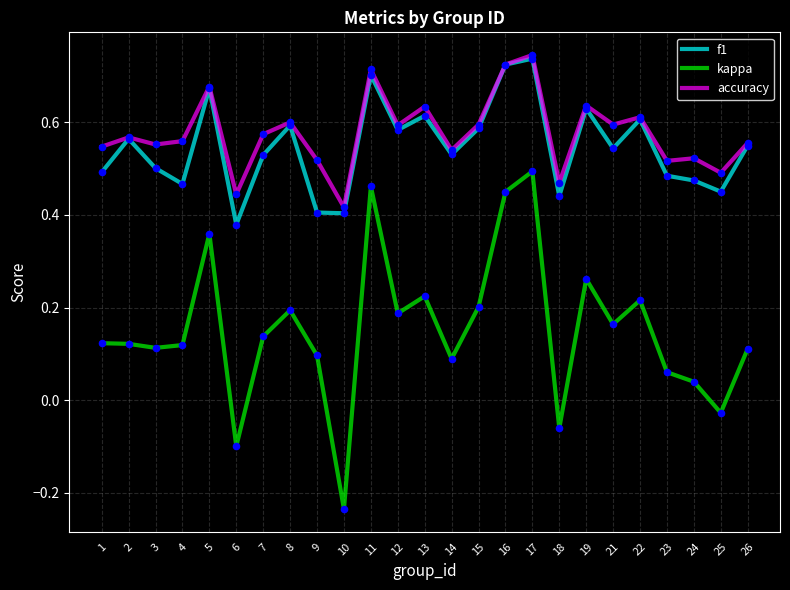

Which series has the largest range (max minus min)?

kappa